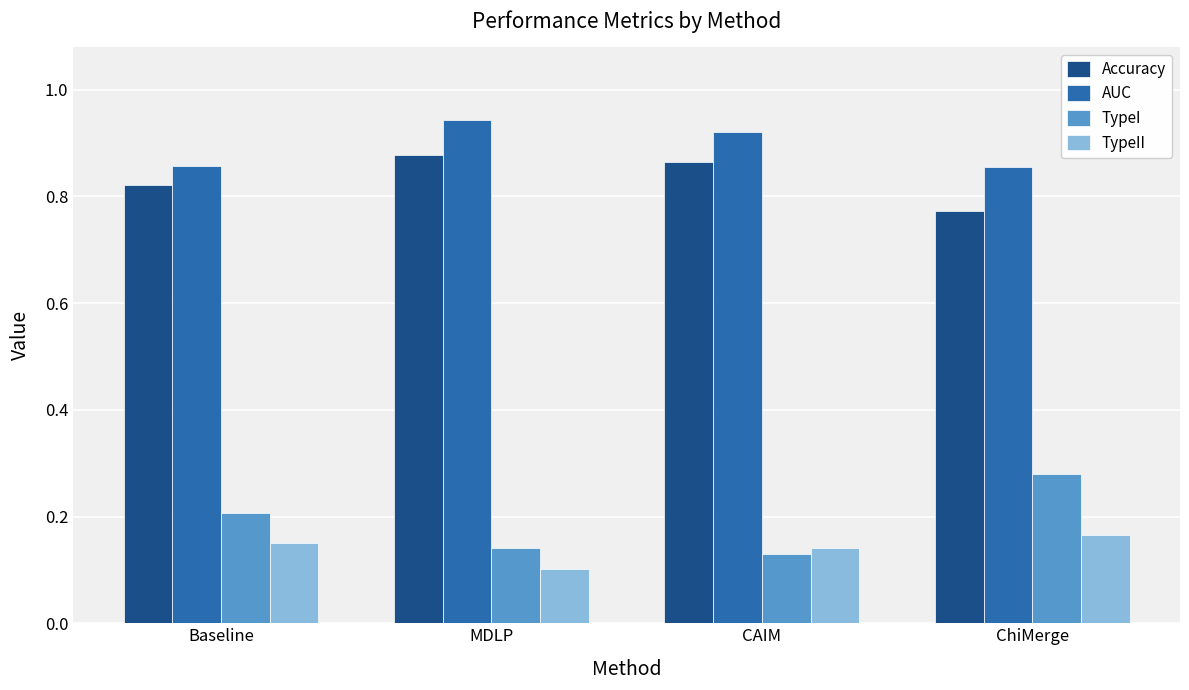

Count the TypeI values in the range 0 to 1.

4